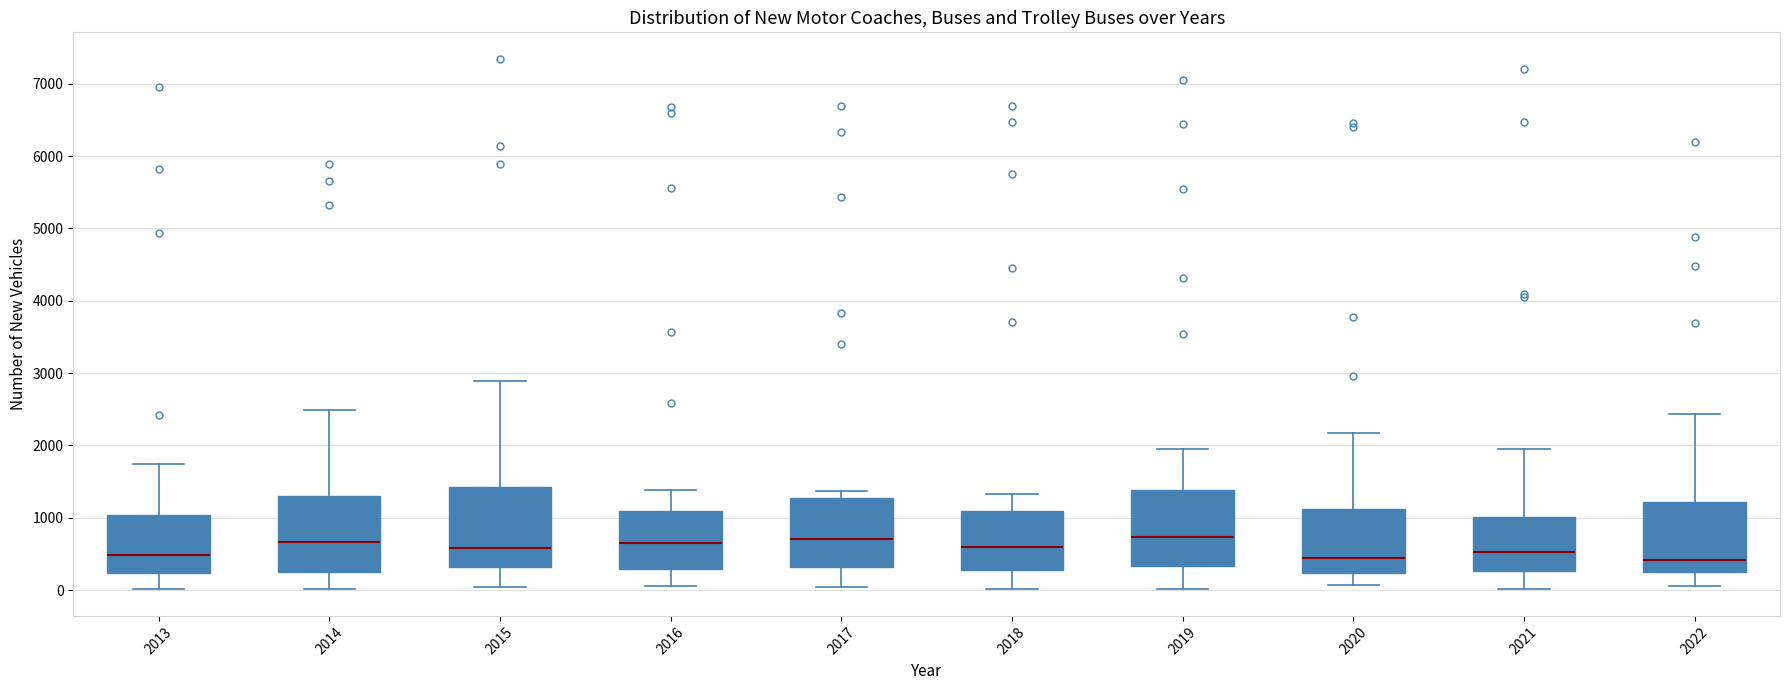

Reading left to right, transcribe this box plot: for each box, give where its median line is, the range the box spans, and where its two whiskers end, as read against the y-axis. The values are not printed on the chart, so give them approximately, as read against the axis.

2013: median 500, box 200 to 1000, whiskers 0 to 1700
2014: median 700, box 200 to 1300, whiskers 0 to 2500
2015: median 600, box 300 to 1400, whiskers 0 to 2900
2016: median 700, box 300 to 1100, whiskers 100 to 1400
2017: median 700, box 300 to 1300, whiskers 0 to 1400
2018: median 600, box 300 to 1100, whiskers 0 to 1300
2019: median 700, box 300 to 1400, whiskers 0 to 2000
2020: median 400, box 200 to 1100, whiskers 100 to 2200
2021: median 500, box 300 to 1000, whiskers 0 to 2000
2022: median 400, box 200 to 1200, whiskers 100 to 2400